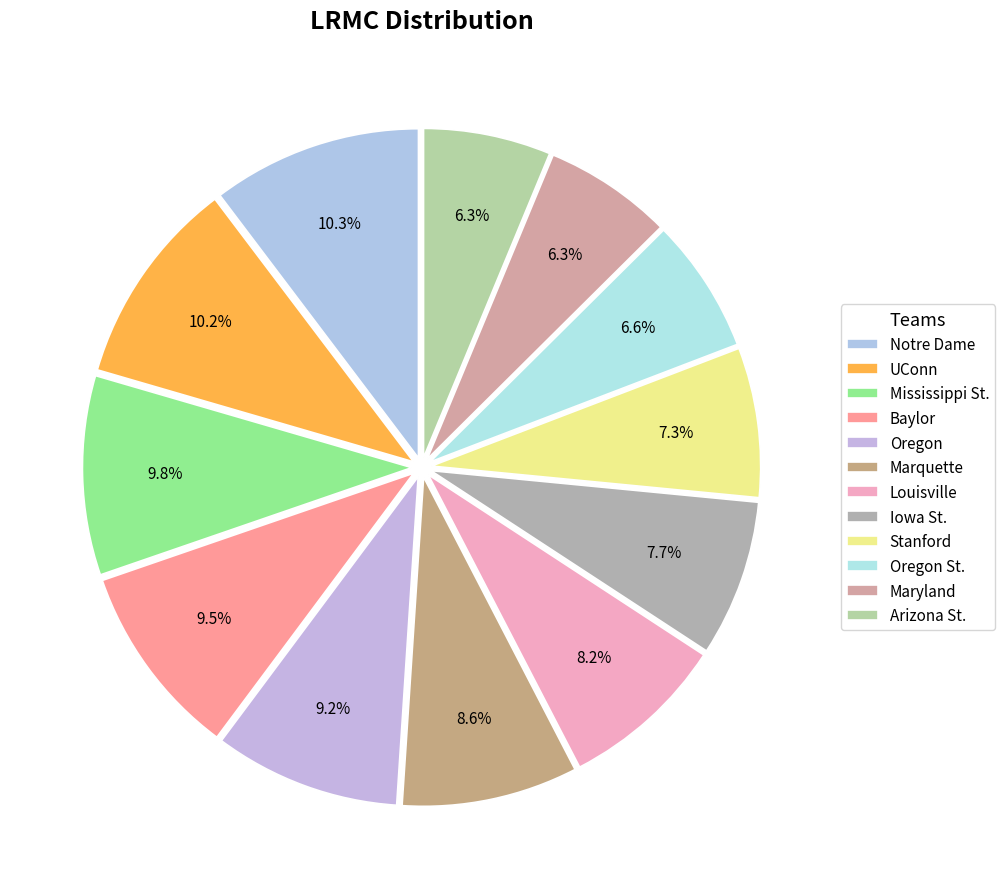

To the nearest percent, what percentage of the pie is Baylor?

10%